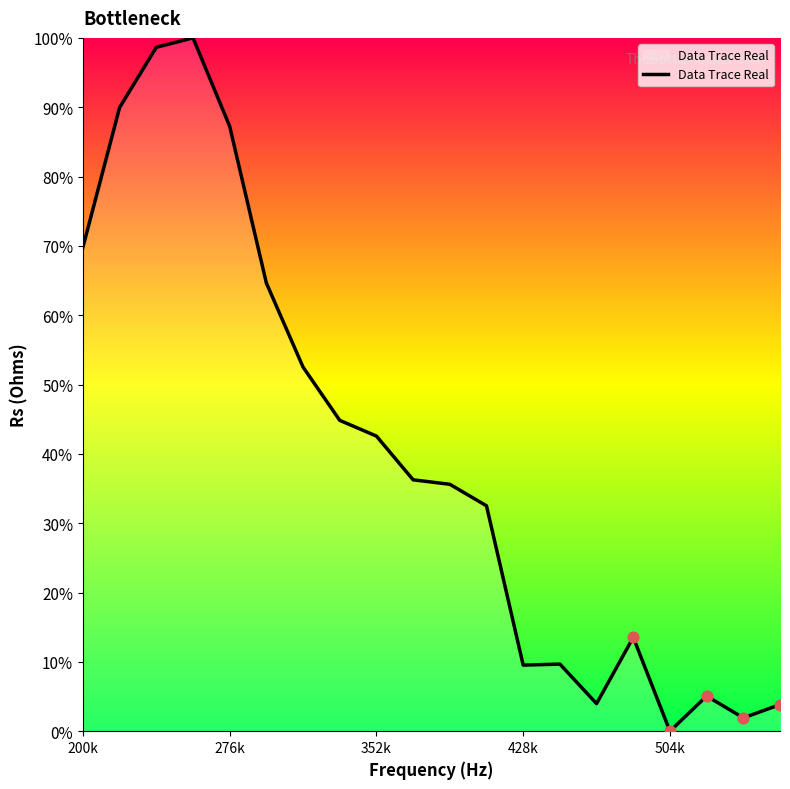

What is the difference between the maximum and minimum values?

100.0